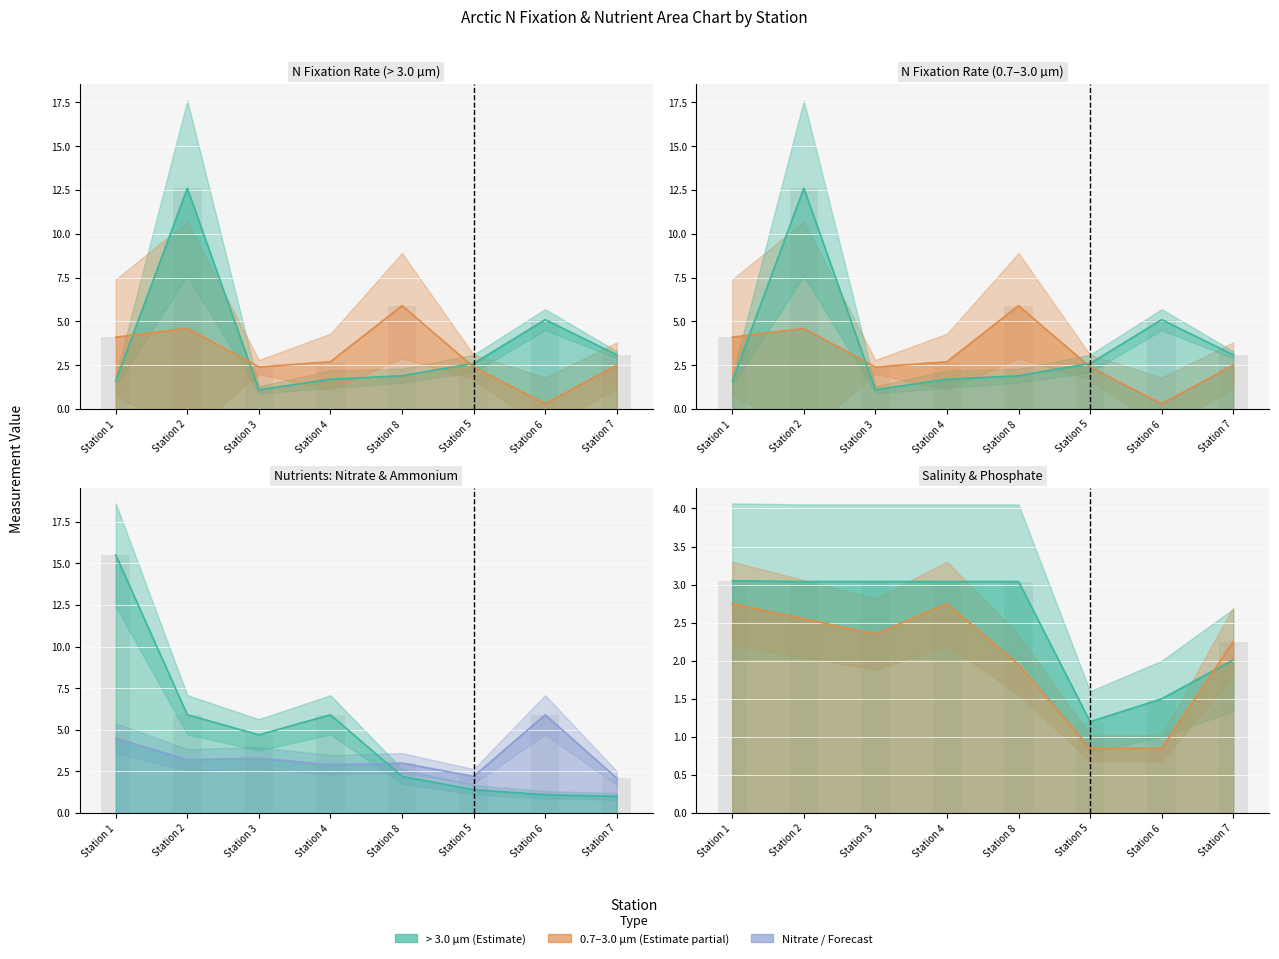

The value of N_Fix_large at Station 8 is 1.9. True or false?

True